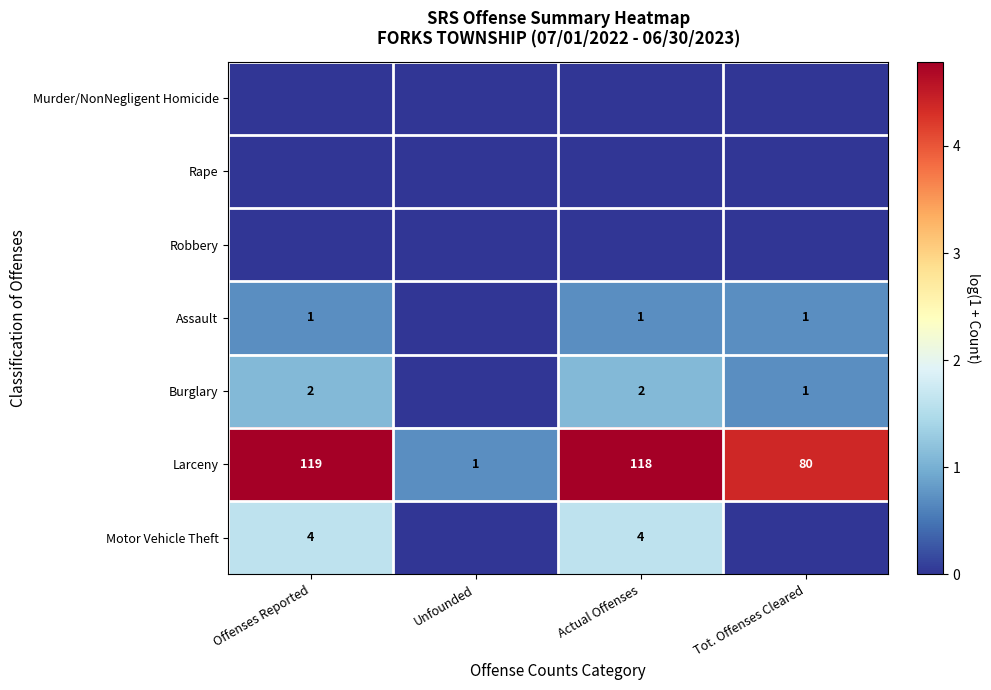

Which category has the highest value across all series?

Offenses Reported